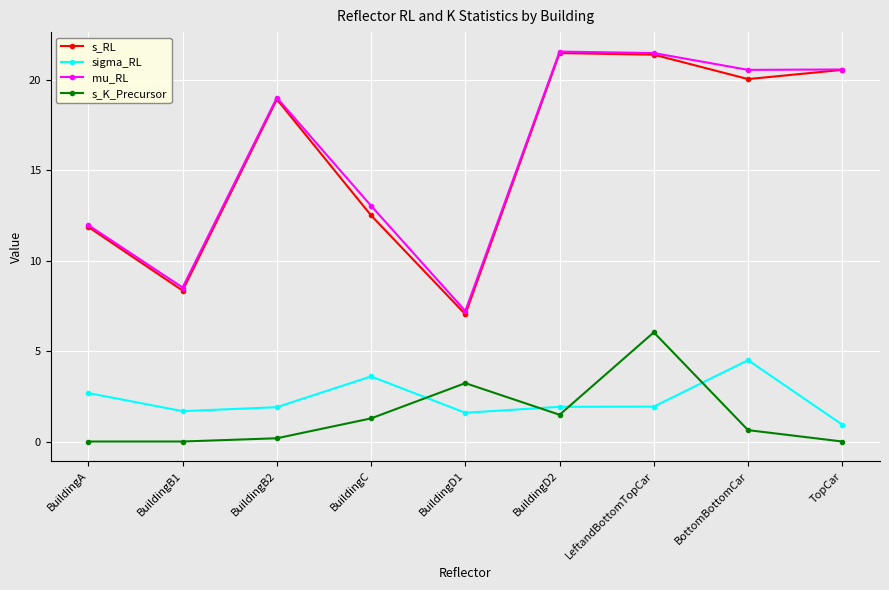

Is this an area chart (filled region under the line)?

No